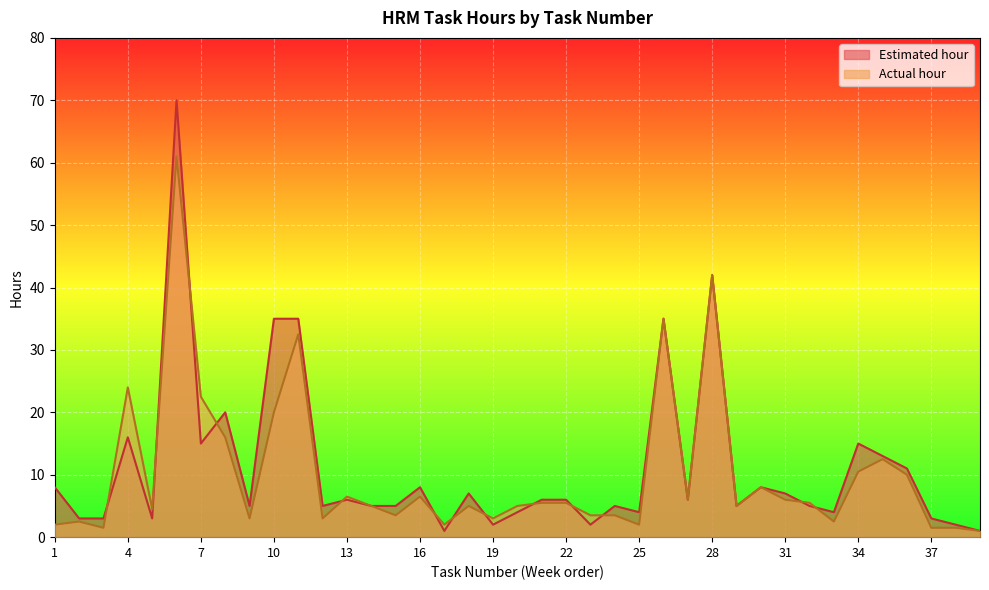

Between 11 and 2, which is larger?

11